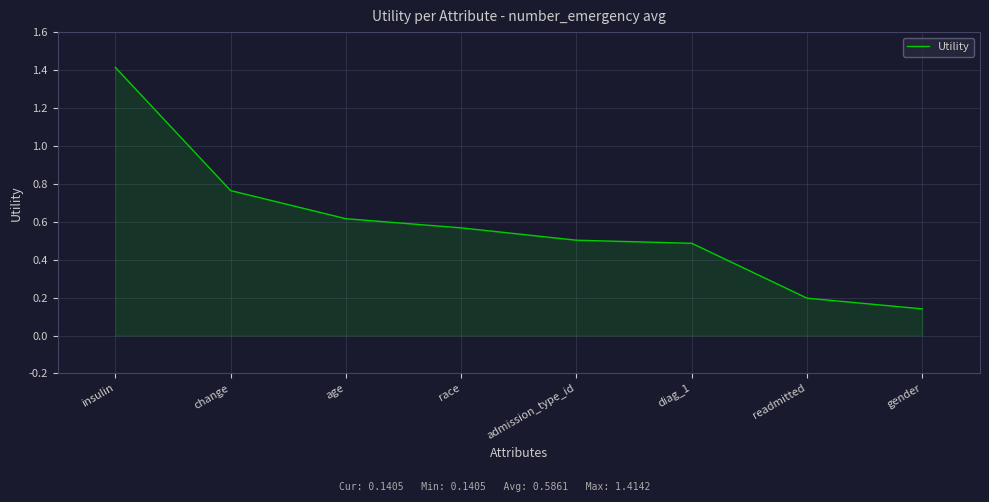

True or false: the data shows 0.6 at age.

True